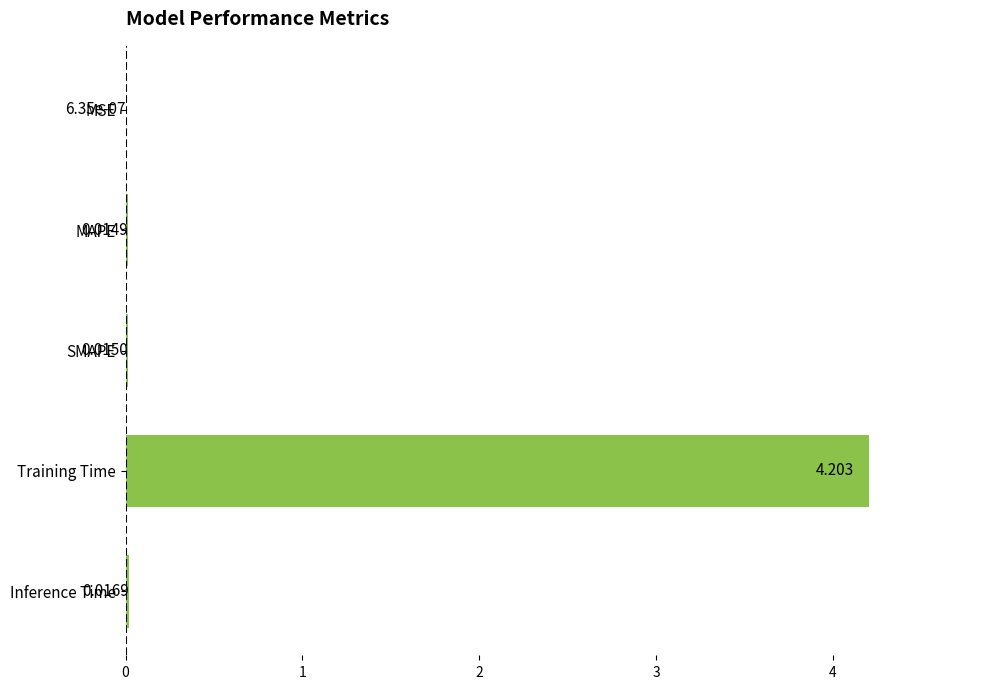

Which has a higher value, Inference Time or MAPE?

Inference Time